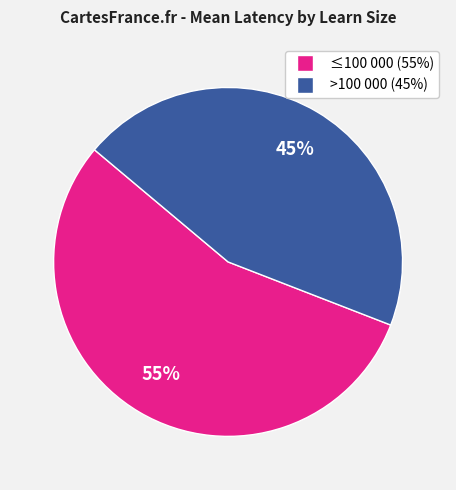

To the nearest percent, what is the average slice percentage?

50%